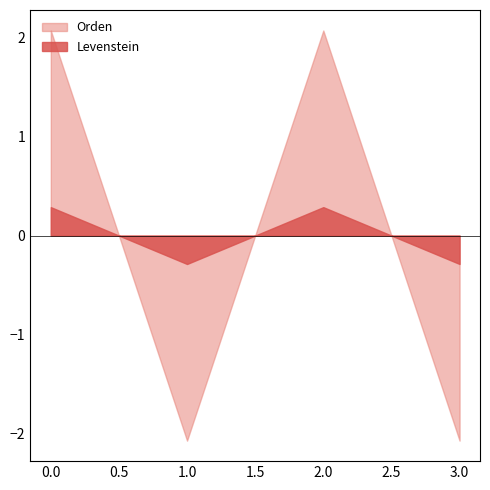

The value of Levenstein at 1.0 is -0.3. True or false?

True